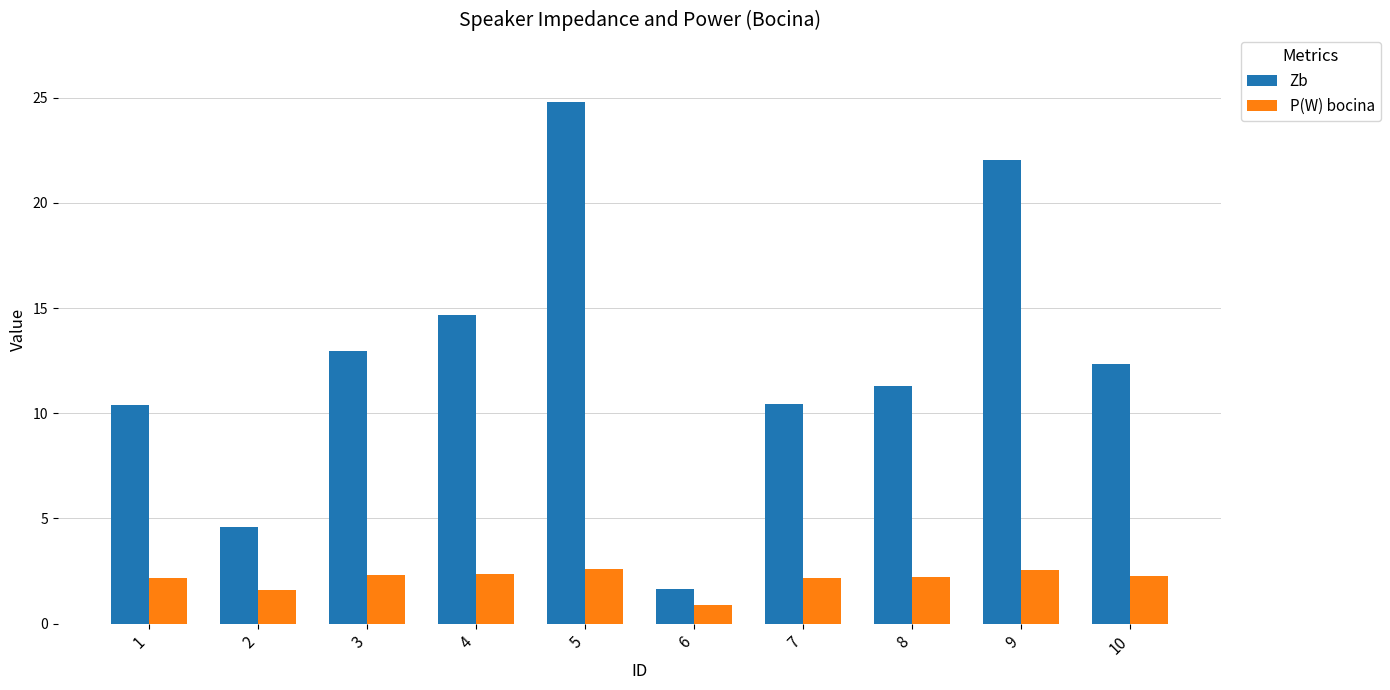

How many bars are there in each group?

2